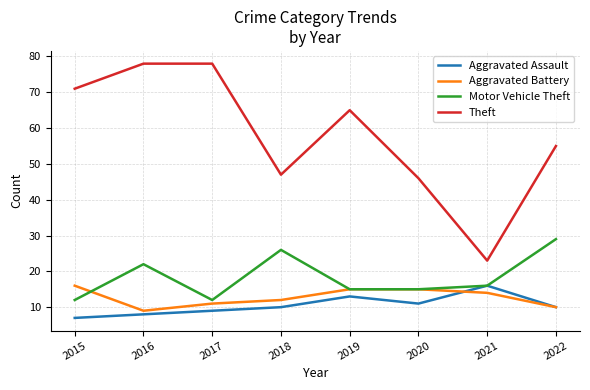

At which category is the sum across all series the highest?

2016